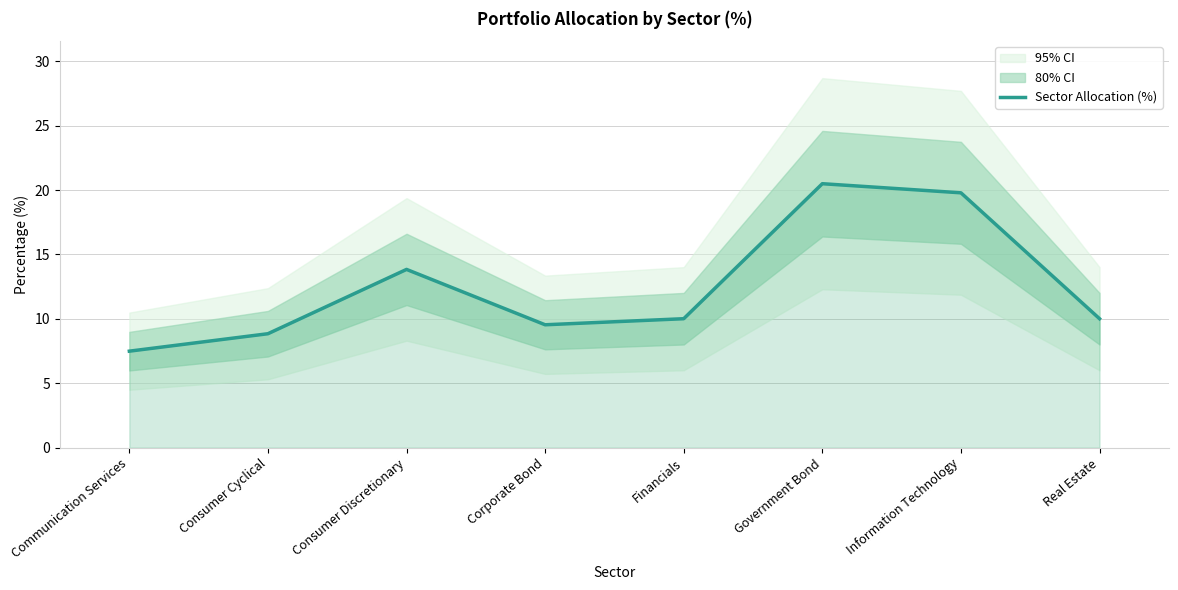

What is the label of the 1st point from the right?

Real Estate